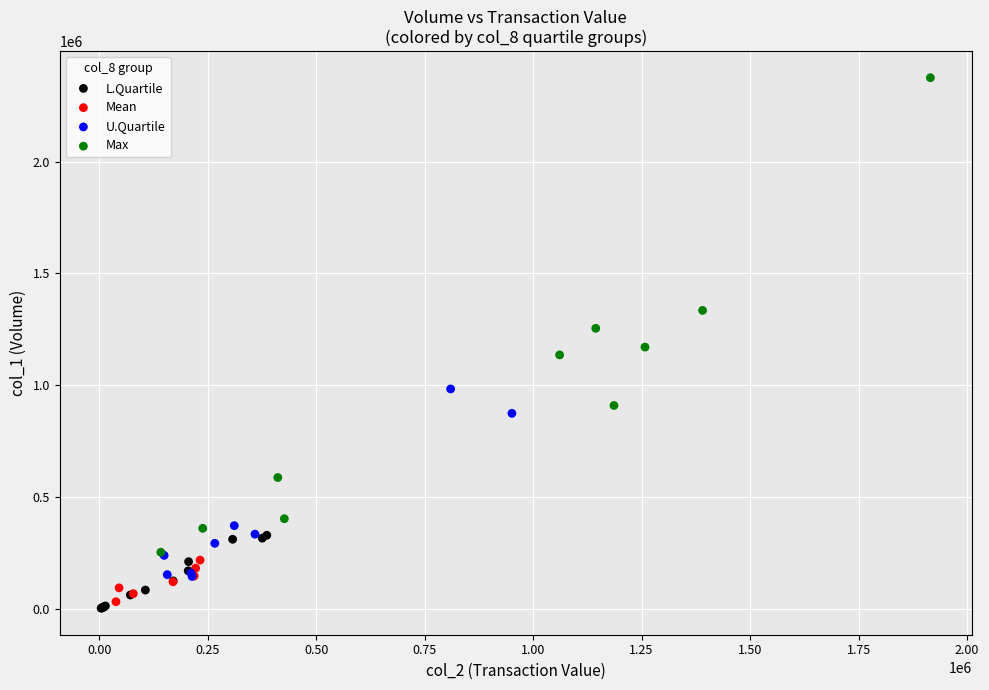

Which series contains the highest Y value?

Max